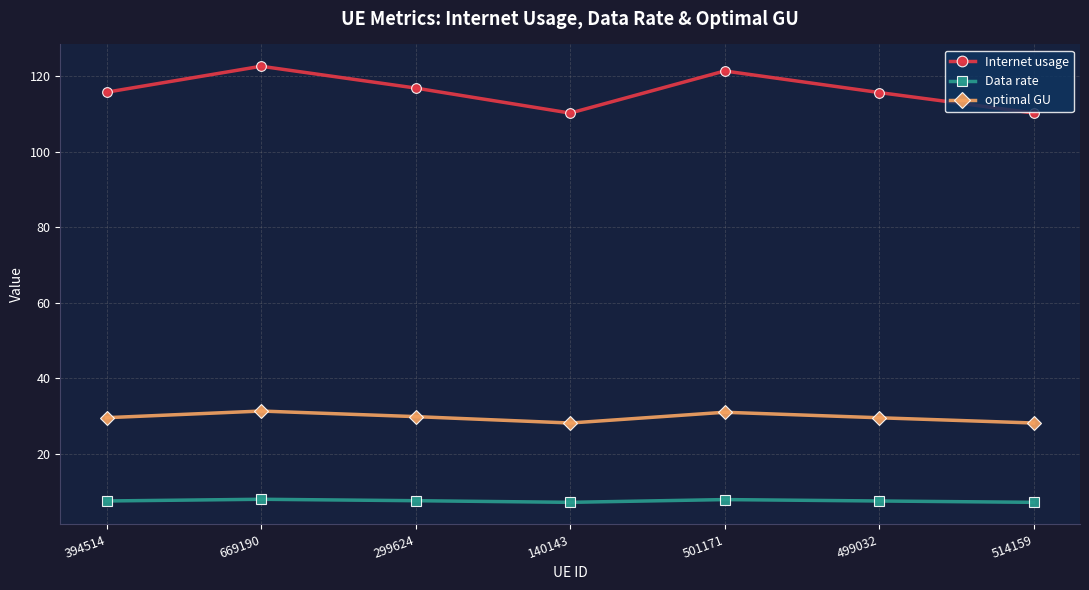

Which series has the largest total across all categories?

Internet usage